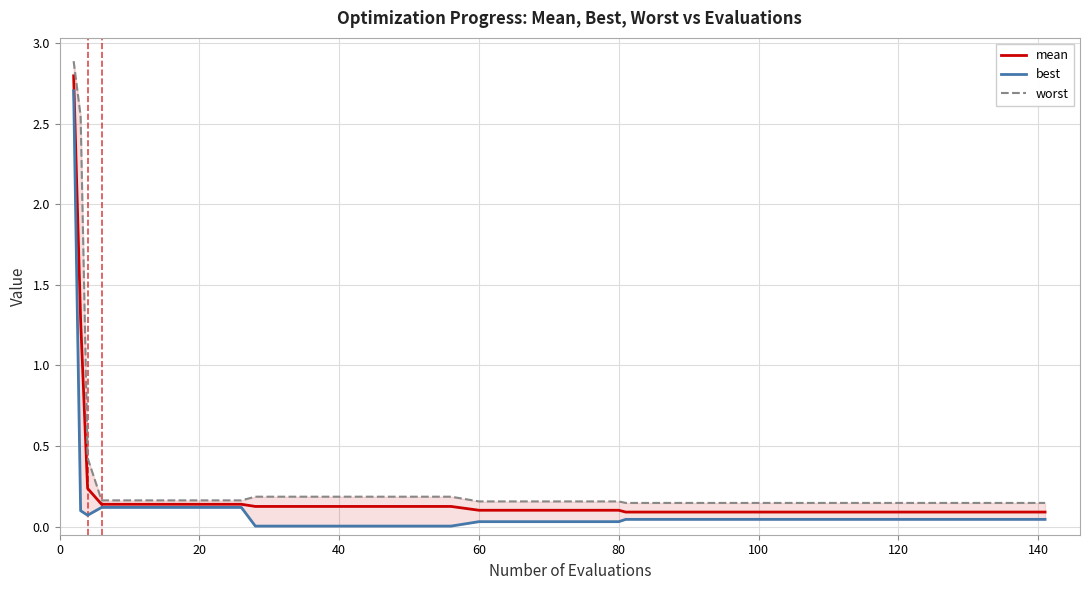

True or false: mean and worst cross at least once.

False